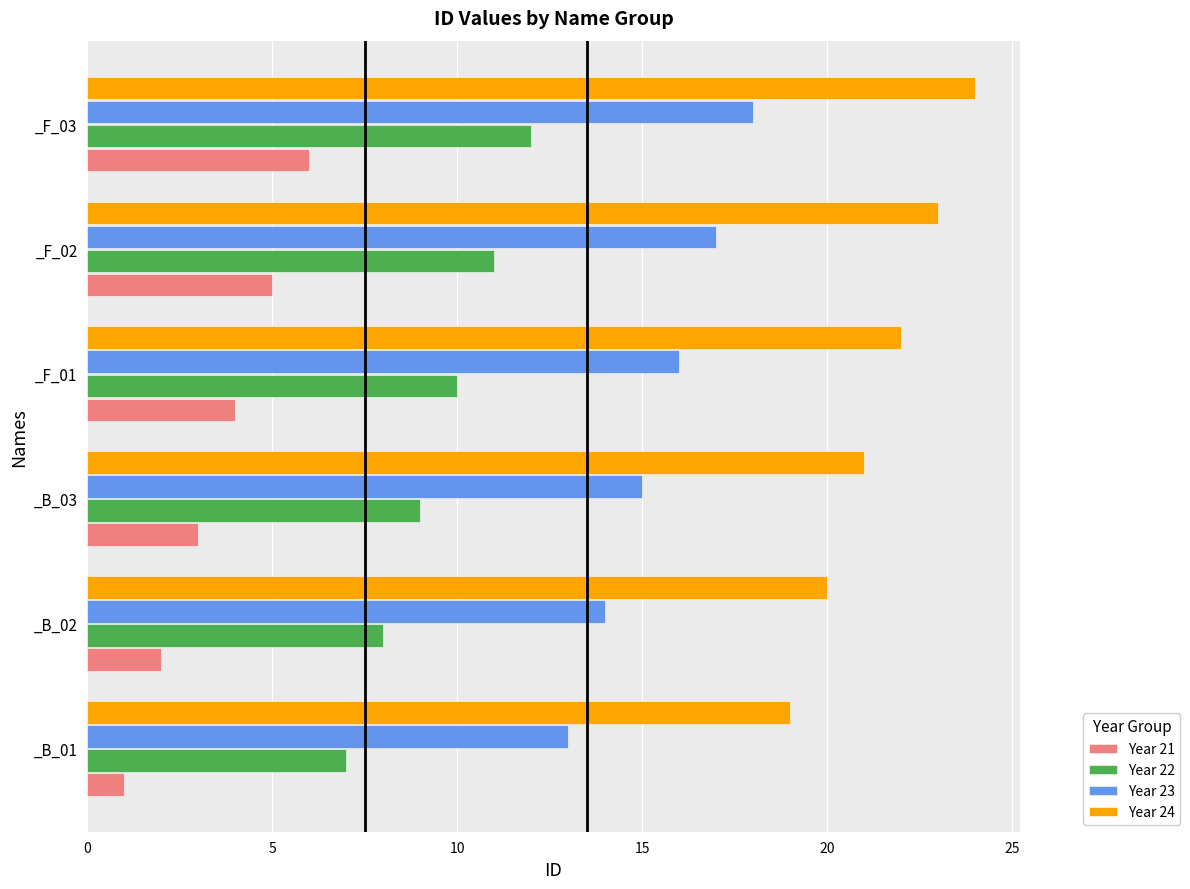

List the series in order of their overall mean, highest first.

Year 24, Year 23, Year 22, Year 21